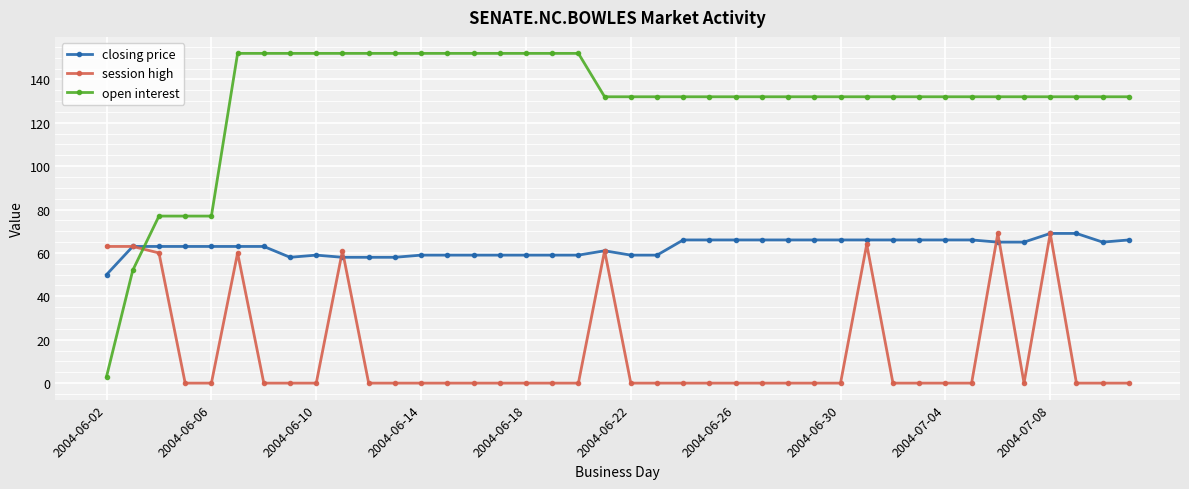

What are all the series names shown in the legend?

closing price, session high, open interest